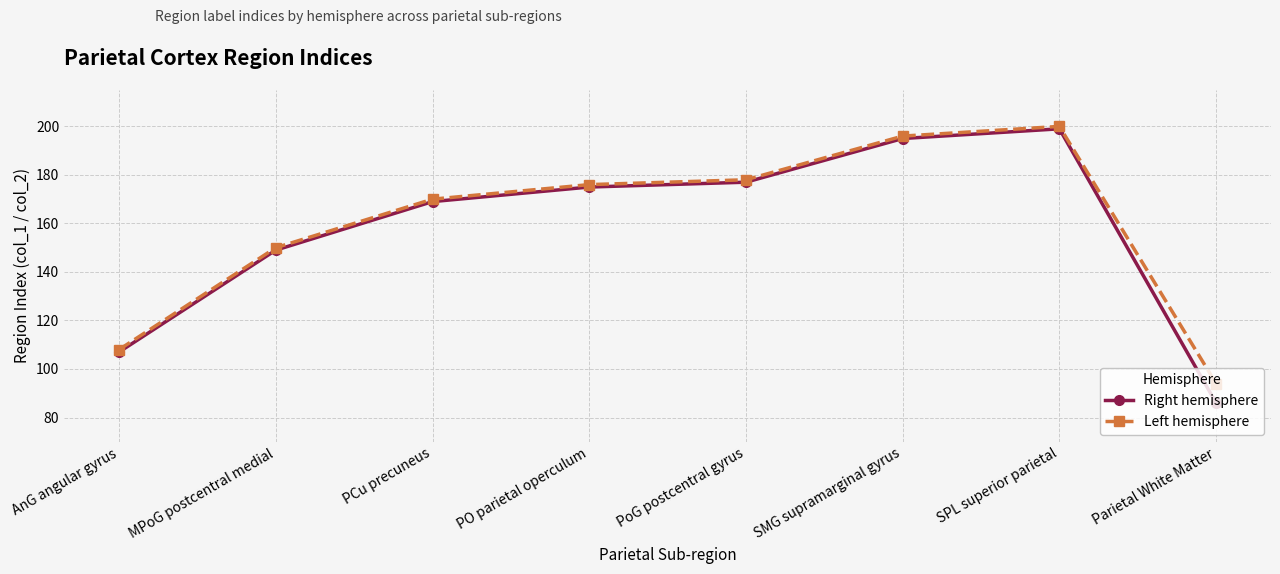

The Right hemisphere series shows 38 at PCu precuneus. True or false?

False